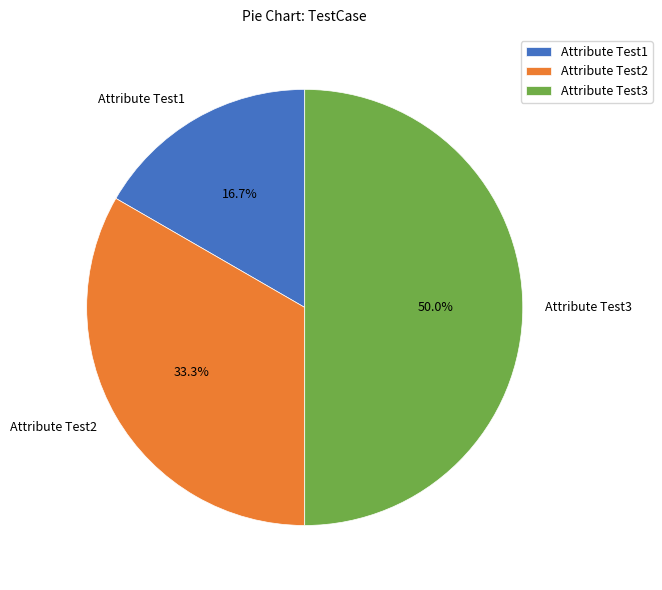

Count the number of slices in the pie.

3